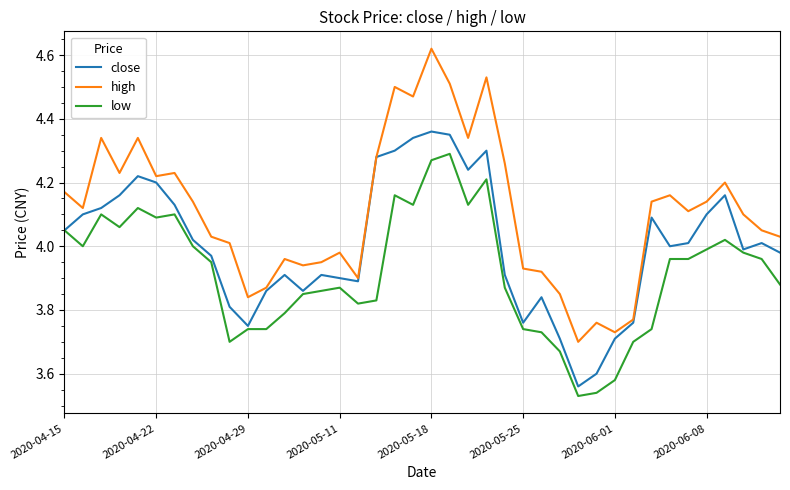

Which series has the largest total across all categories?

high